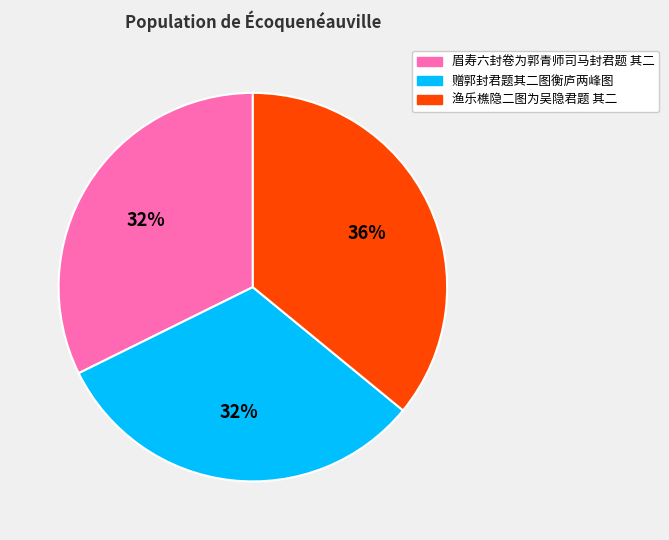

Combined, do 赠郭封君题其二图衡庐两峰图 and 眉寿六封卷为郭青师司马封君题 其二 account for over 50%?

Yes